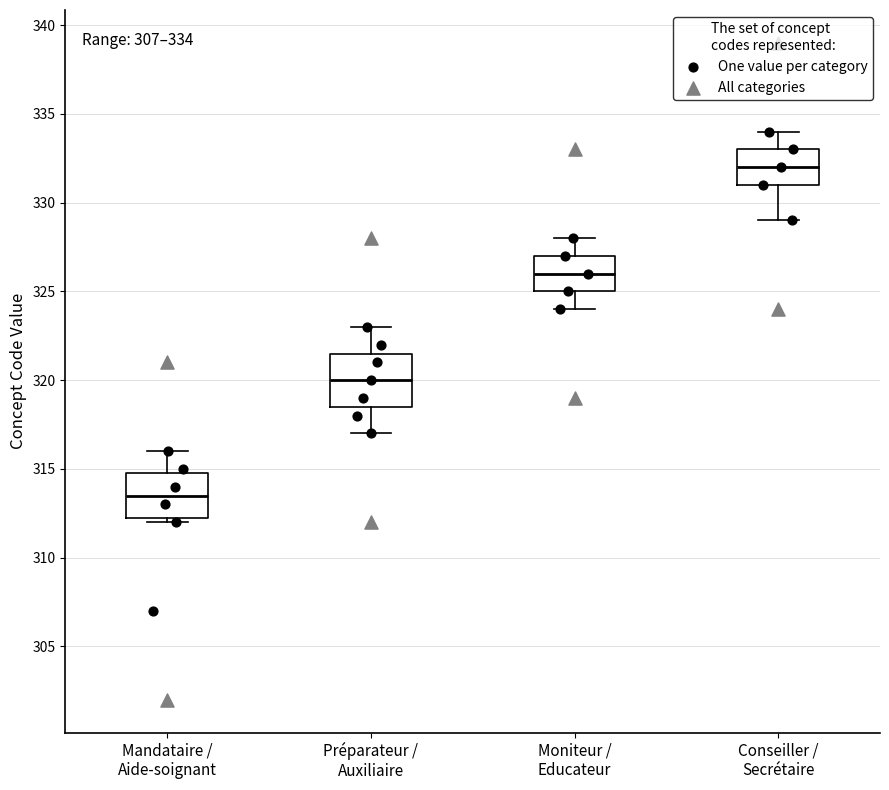

Which box is the tallest, from its lower edge to its upper edge?

Préparateur / Auxiliaire